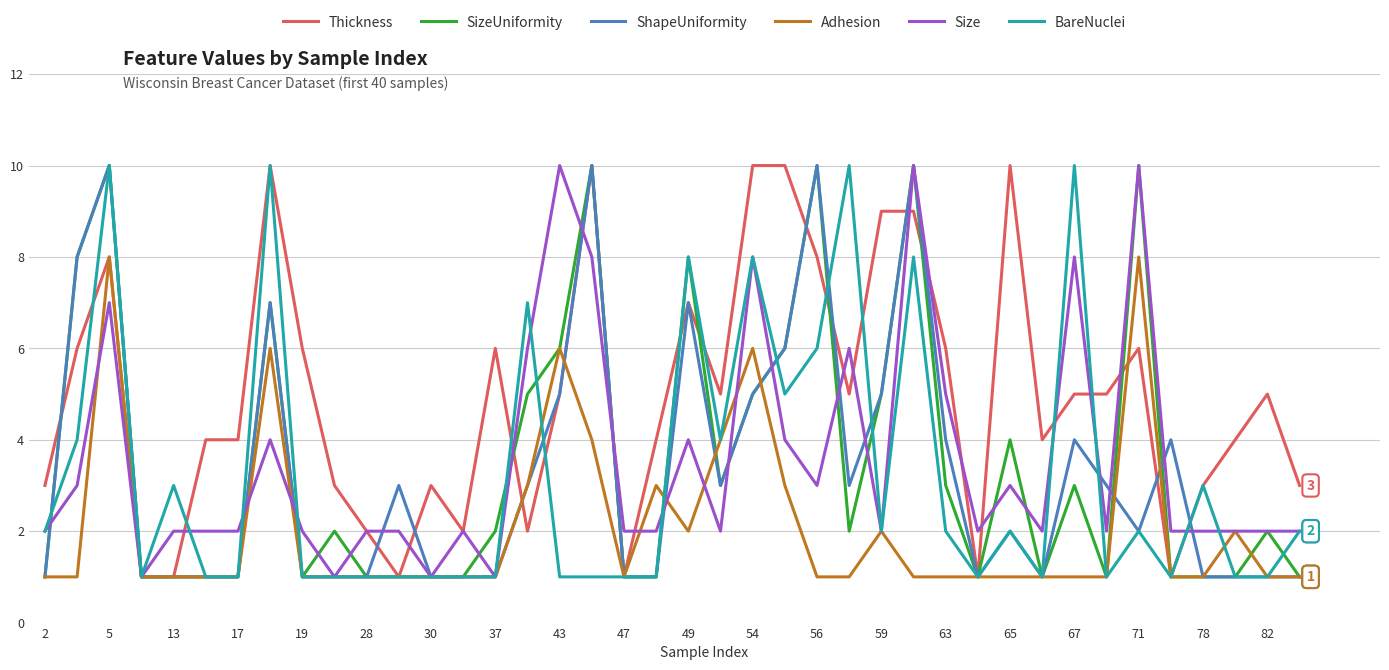

What is the maximum value for Size?

10